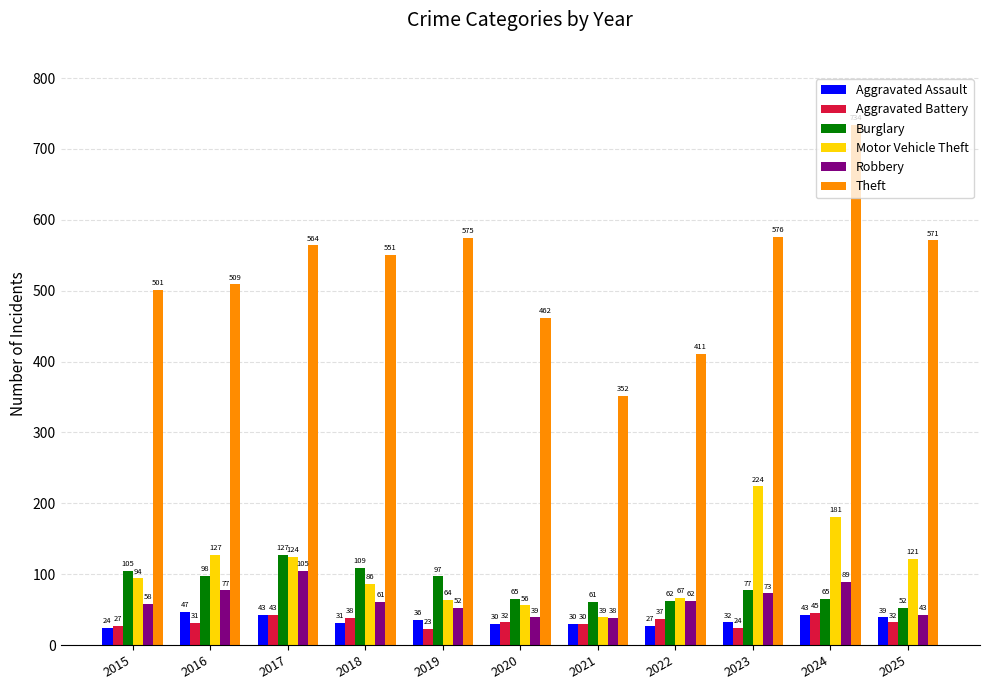

The Aggravated Battery series shows 75 at 2024. True or false?

False